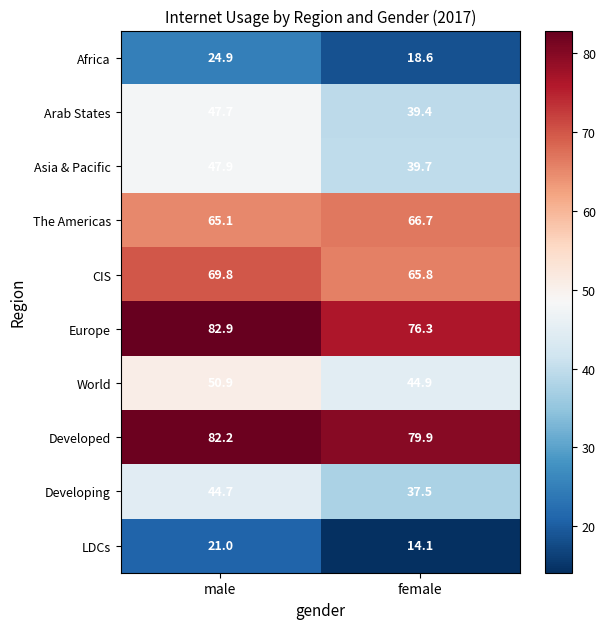

Which series has the largest total across all categories?

Developed